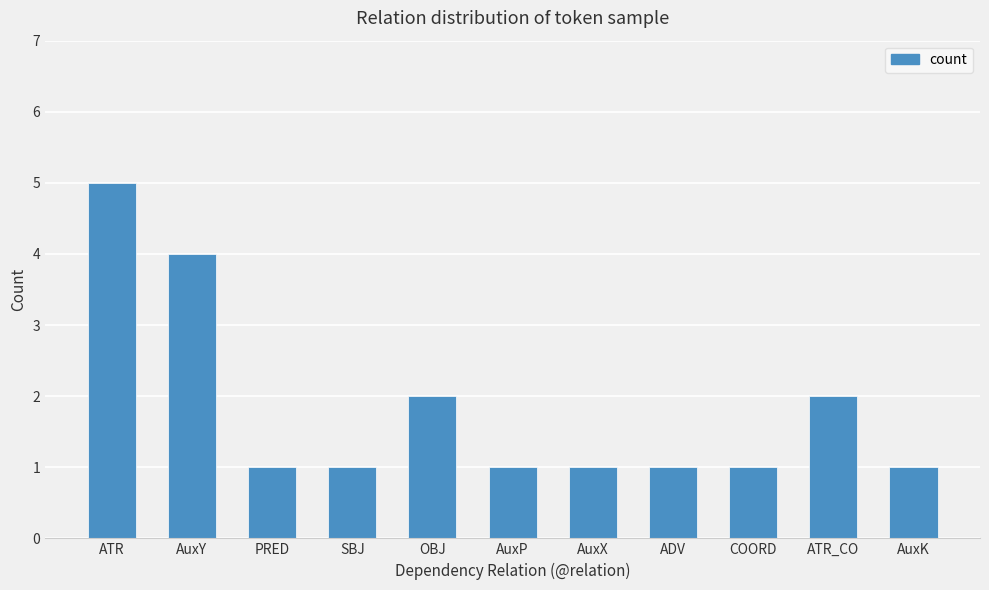

The chart shows a value of 1 at AuxP. True or false?

True